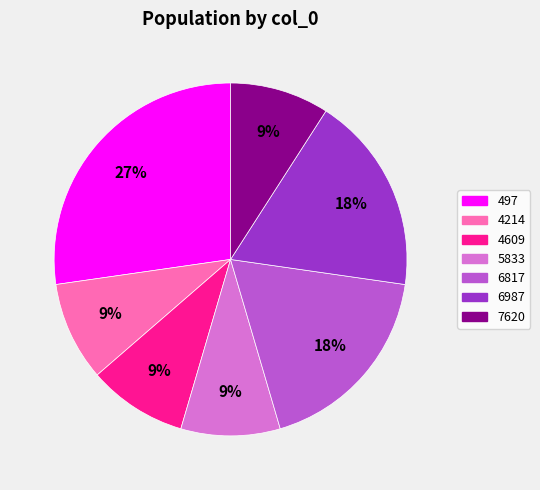

Which category has the biggest portion of the pie?

497